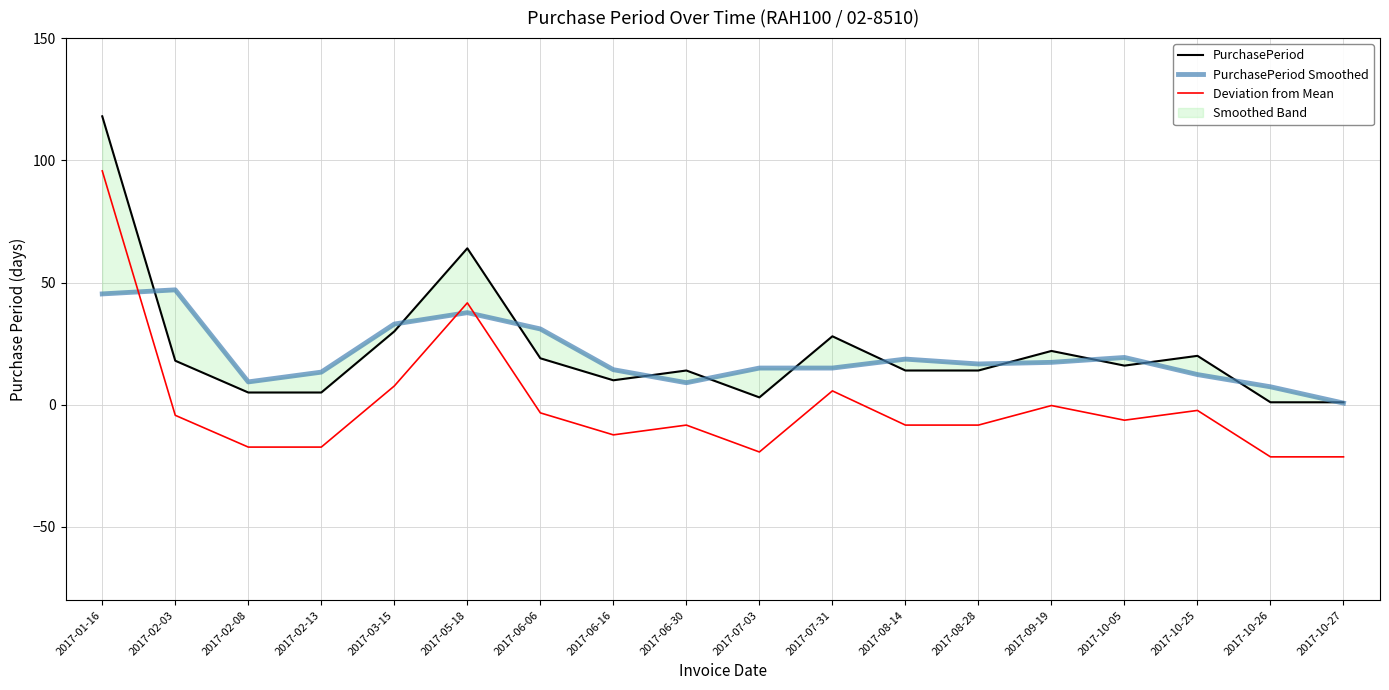

Where does the Deviation from Mean series first go above -6?

2017-01-16